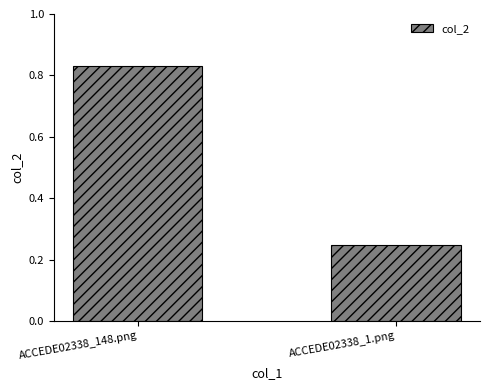

Does the chart contain any negative values?

No